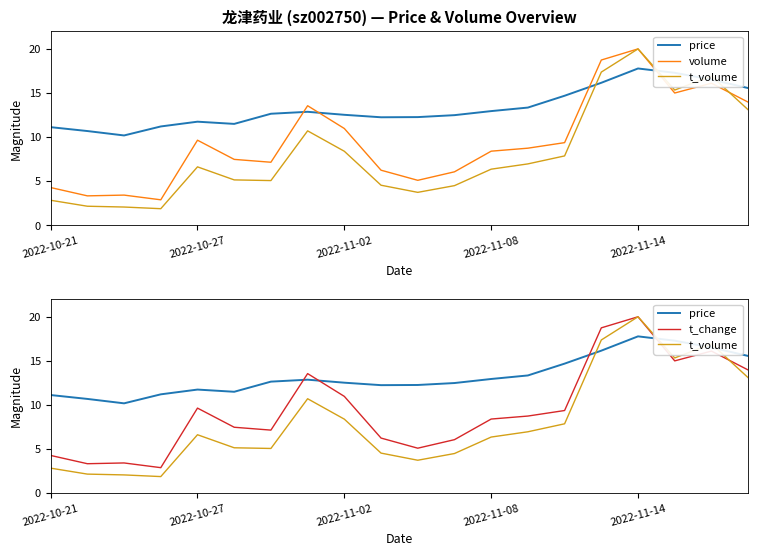

Is it true that t_change equals 5.6 at 2022-10-21?

False